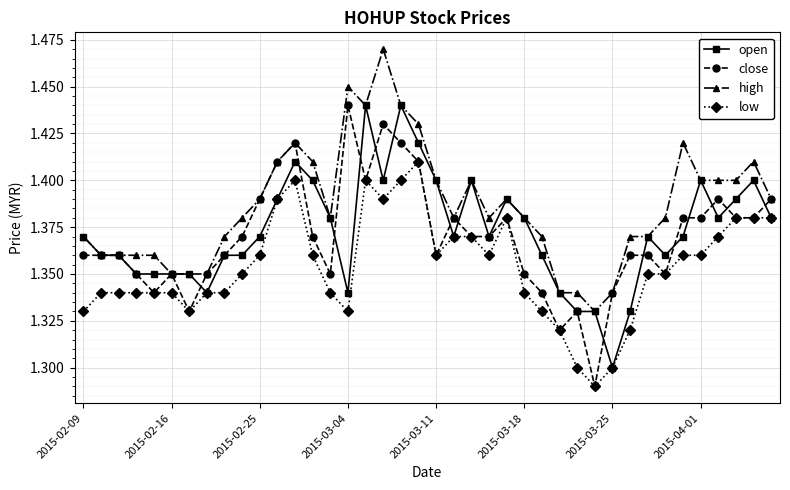

At how many categories does at least one series exceed 1?

40